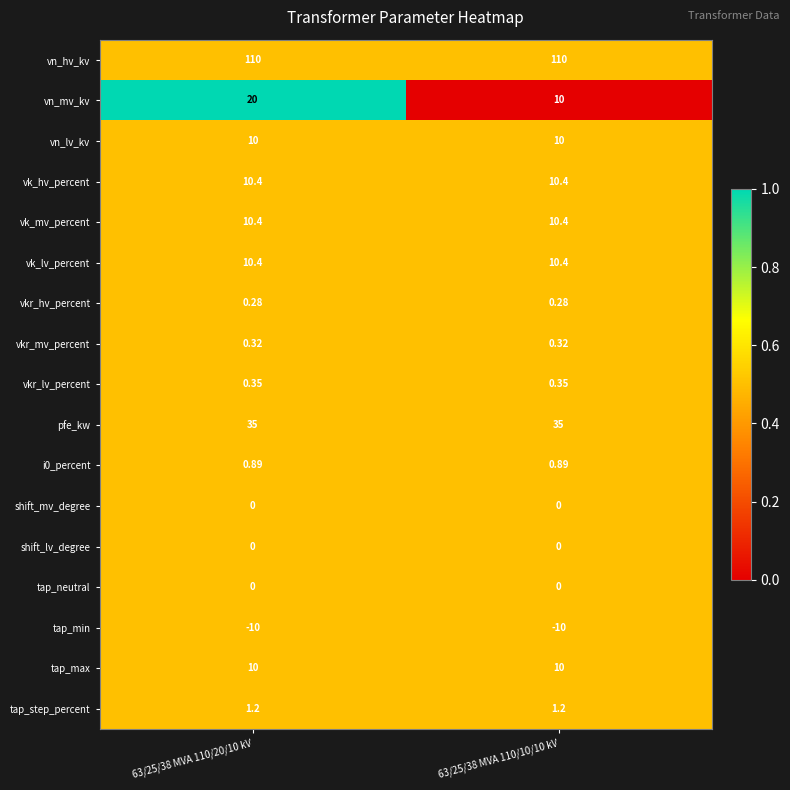

Which series has the largest total across all categories?

vn_hv_kv